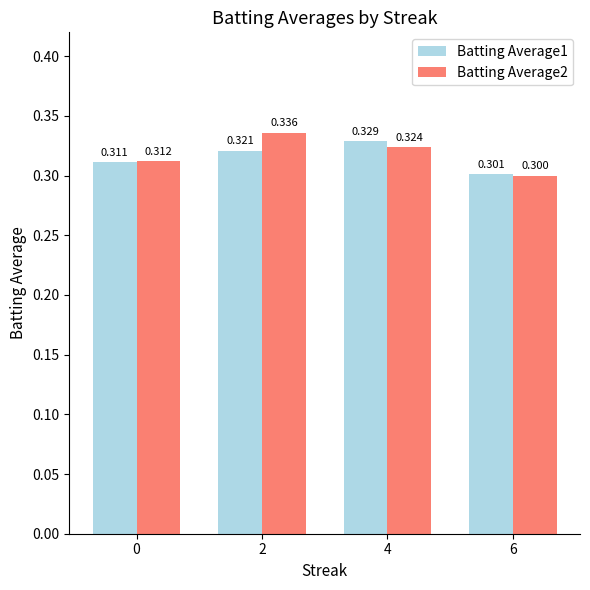

The value of Batting Average2 at 6 is 0.3. True or false?

True